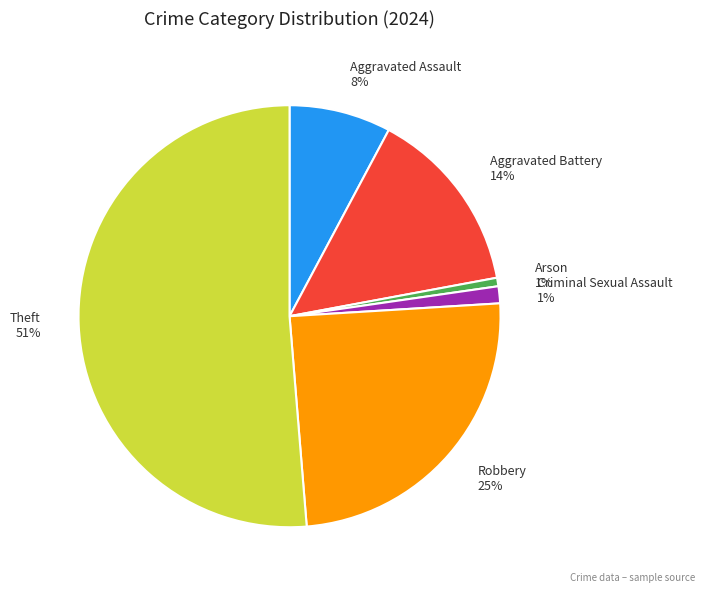

True or false: Arson accounts for 12% of the total.

False